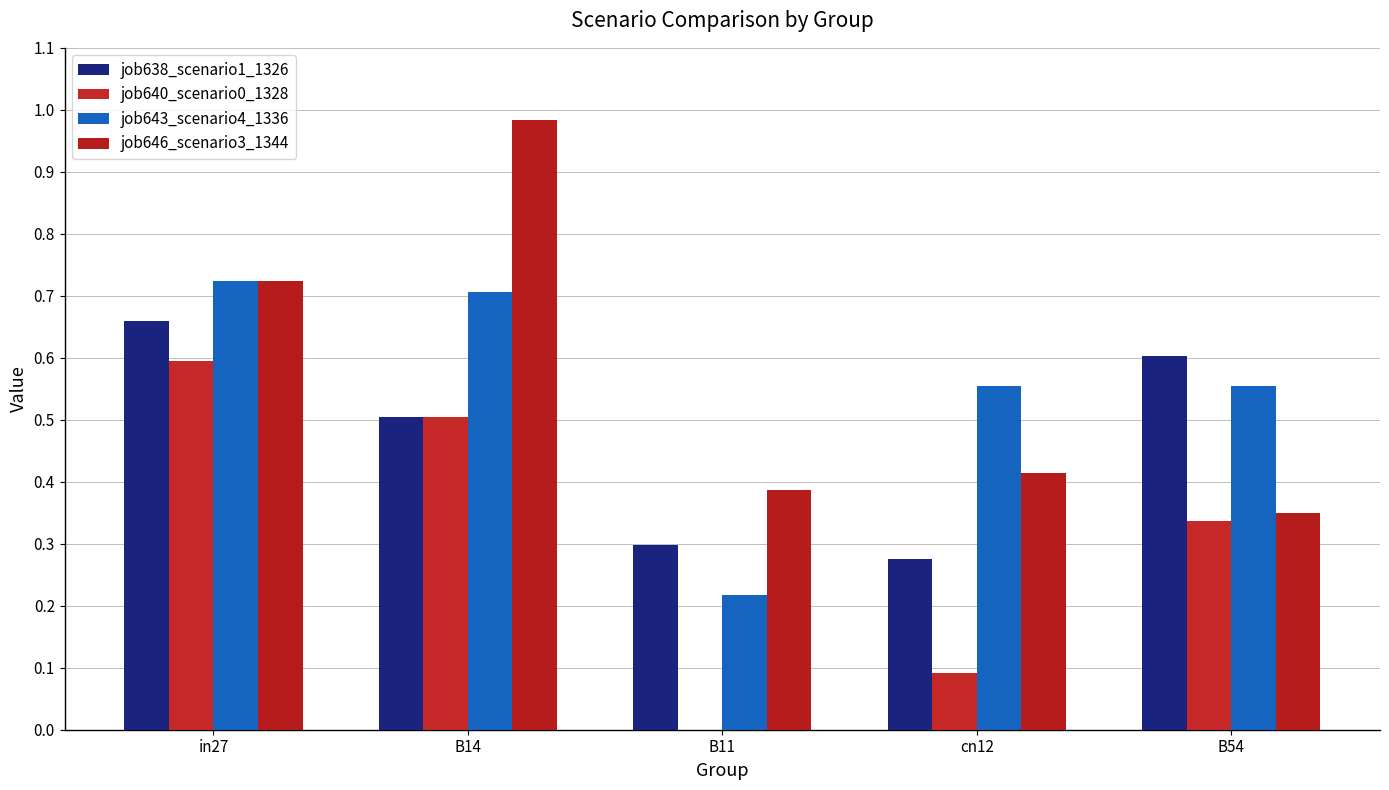

What is the total value across all series at cn12?

1.3